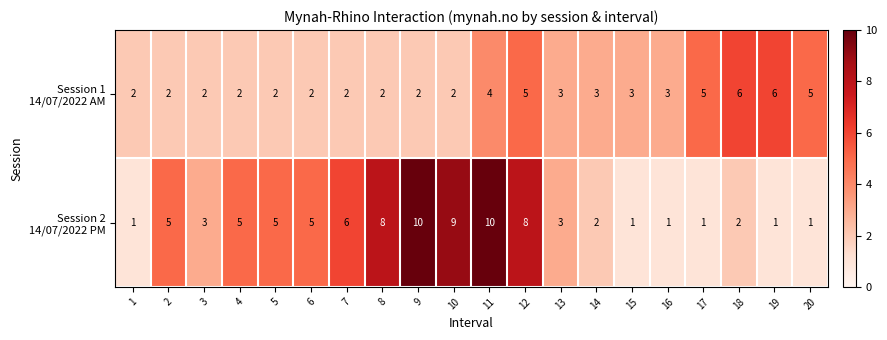

At which category is the sum across all series the highest?

11